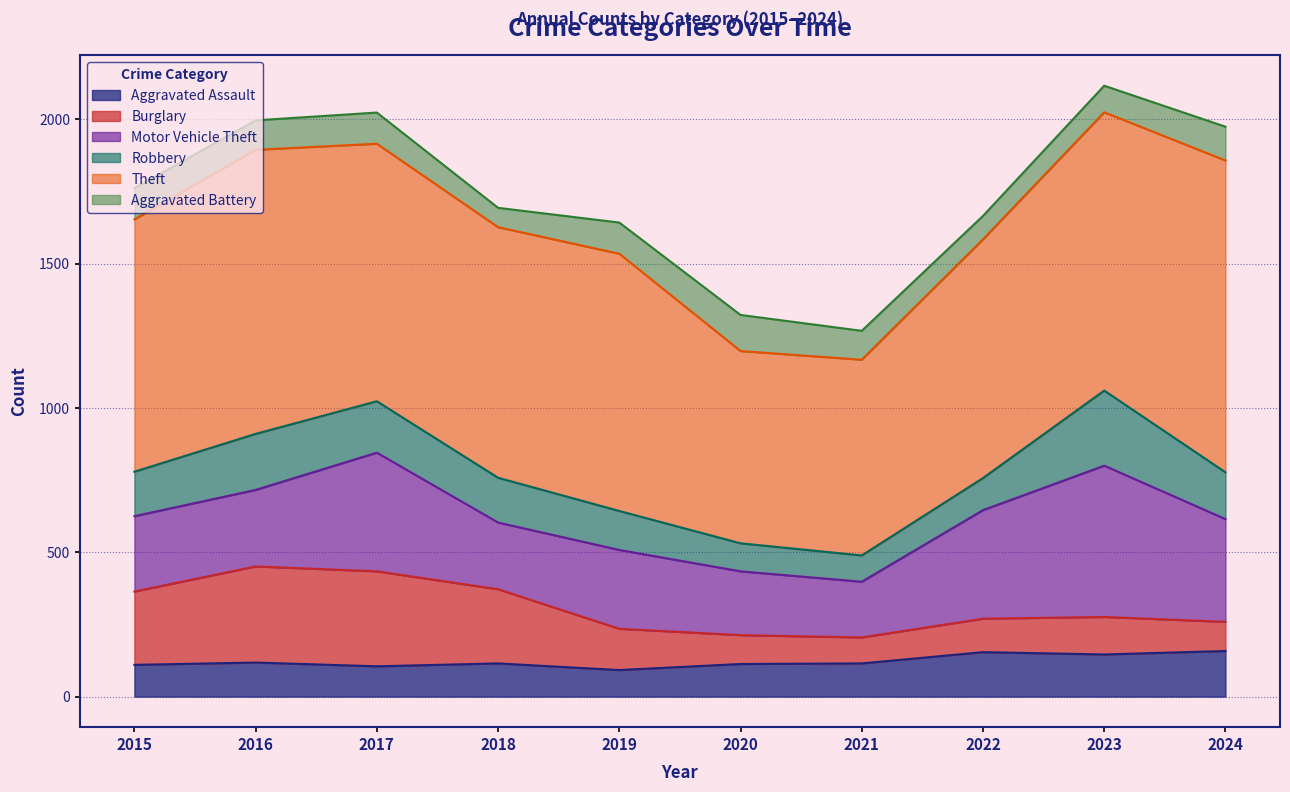

Is it true that Burglary equals 101 at 2024?

True